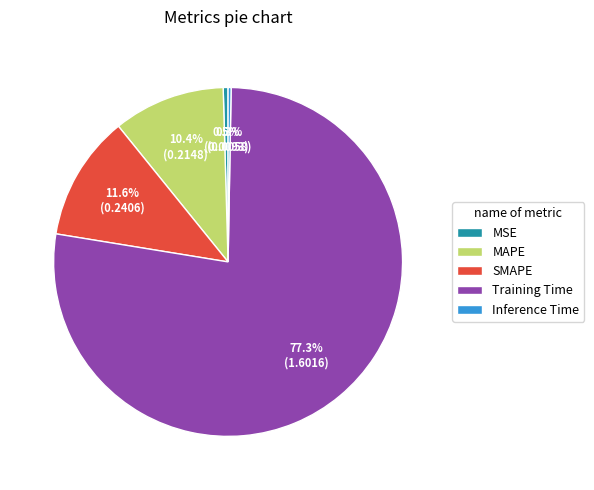

Is SMAPE the majority of the pie?

No